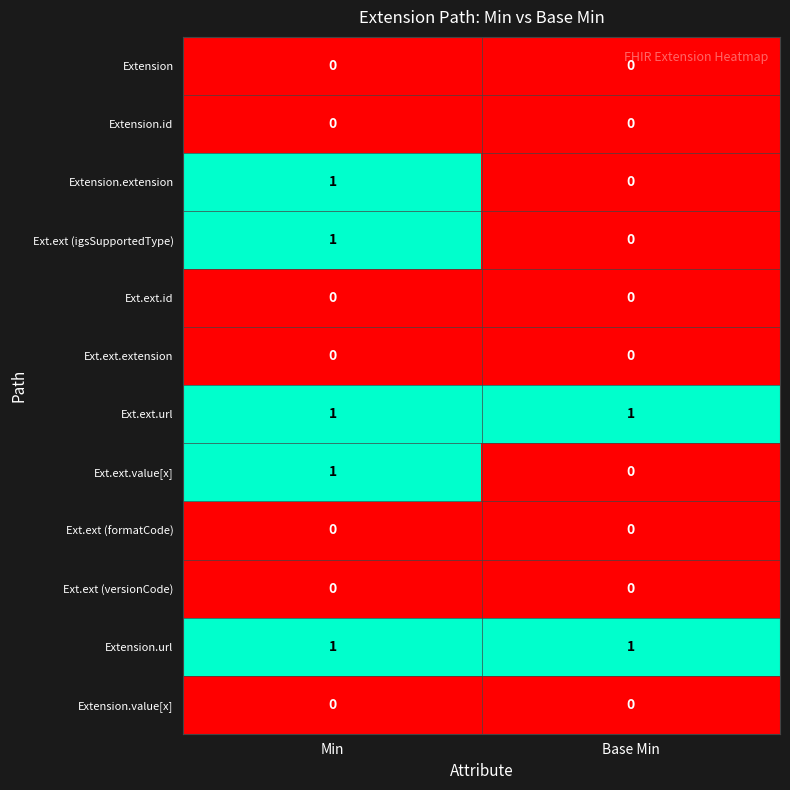

At which label does Ext.ext (igsSupportedType) reach its peak?

Min